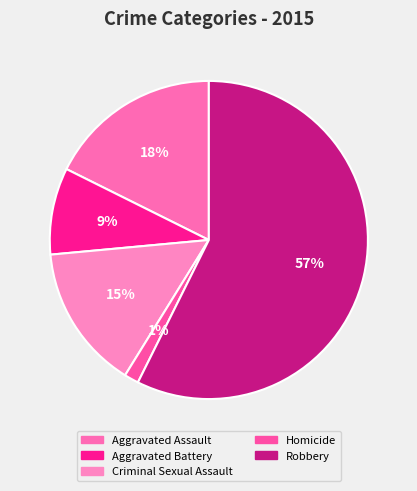

To the nearest percent, what is the average slice percentage?

20%